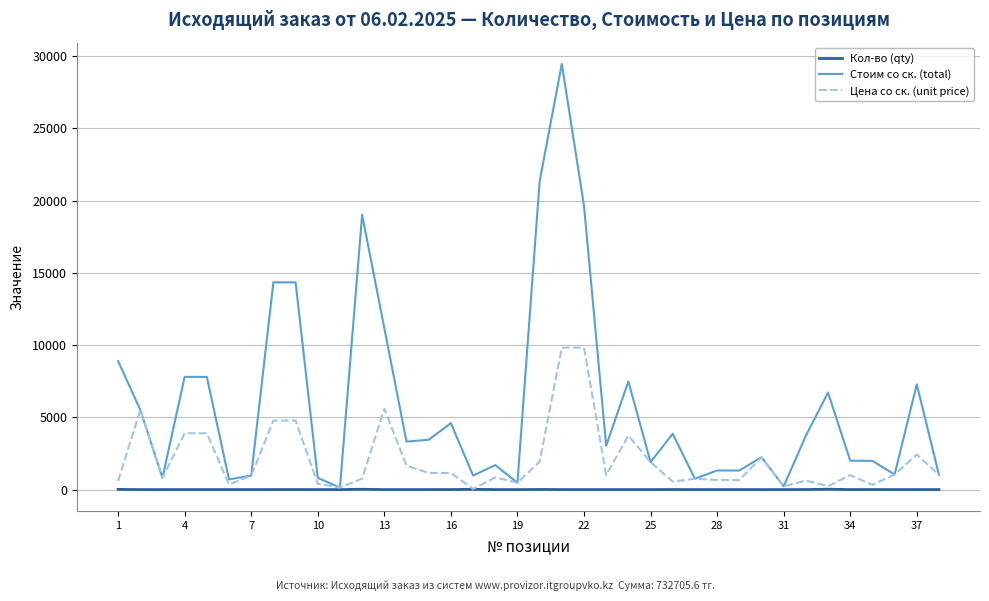

Rank the series by their average value, from lowest to highest.

Кол-во (qty), Цена со ск. (unit price), Стоим со ск. (total)